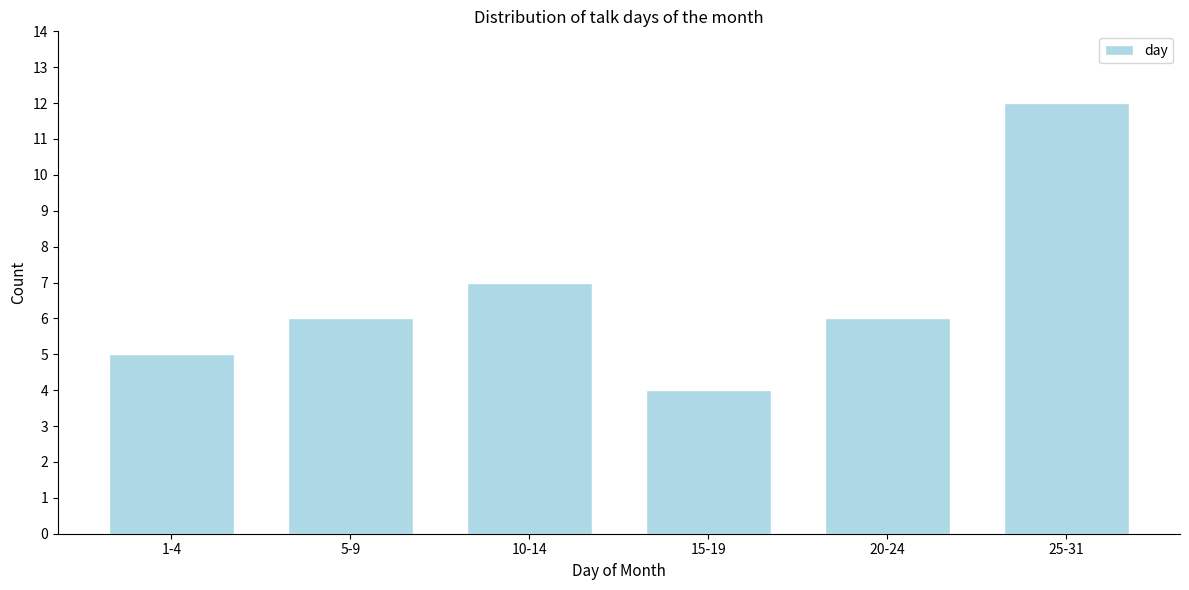

Reading right to left, extract all data points from this chart.

12	6	4	7	6	5